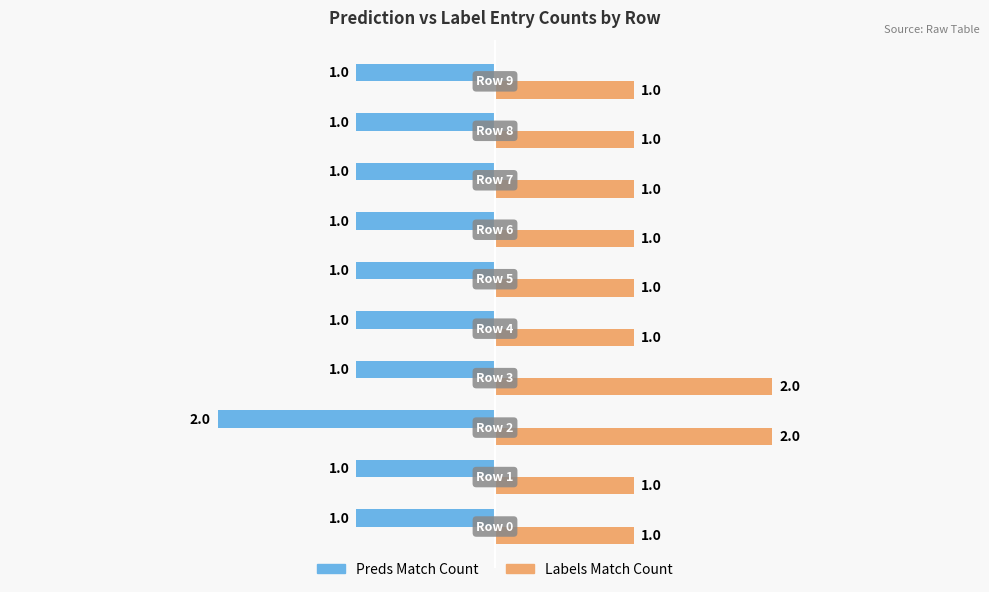

At how many categories does at least one series exceed 0?

10